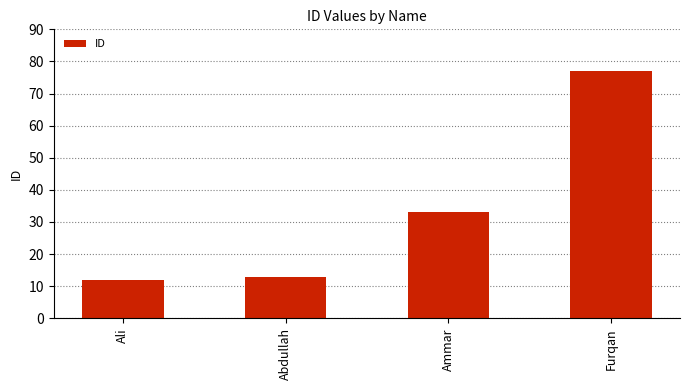

What is the greatest value displayed?

77